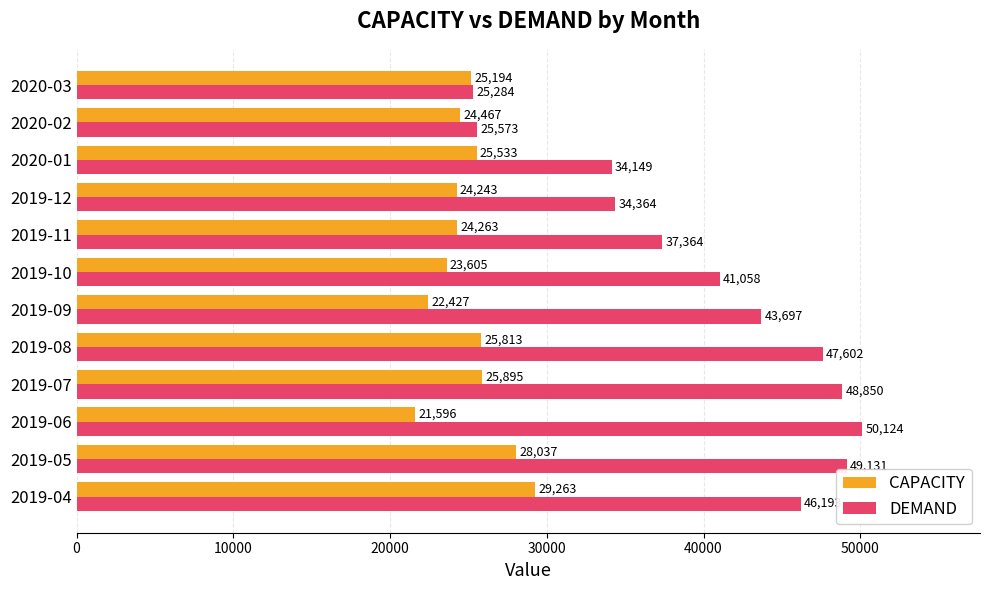

List the labels in order of DEMAND value, largest first.

2019-06, 2019-05, 2019-07, 2019-08, 2019-04, 2019-09, 2019-10, 2019-11, 2019-12, 2020-01, 2020-02, 2020-03